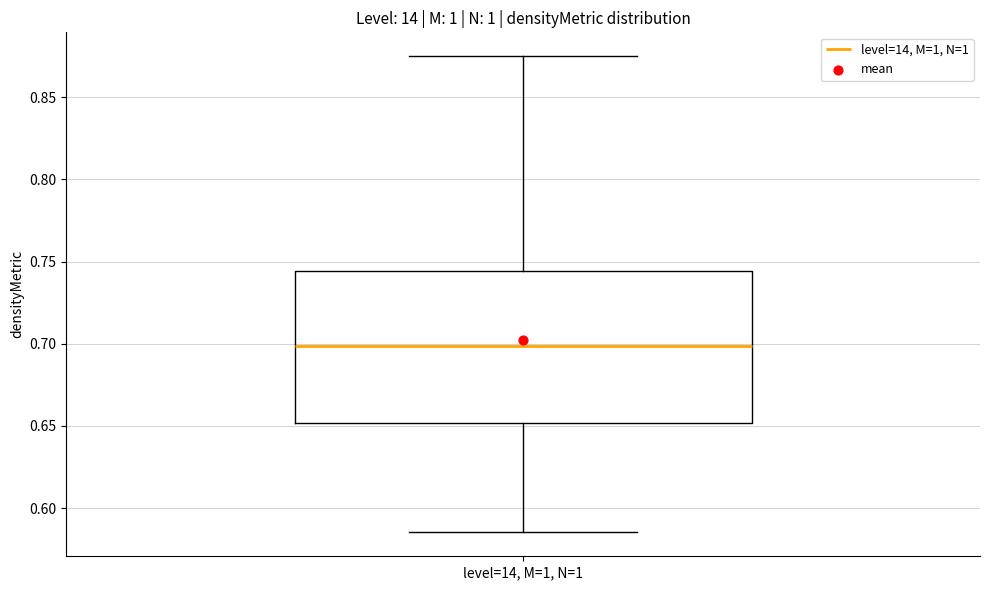

Read this box plot against the y-axis: the position of the median line, the range covered by the box, and the ends of both whiskers. The values are not printed on the chart, so give them approximately, as read against the axis.

median 0.700, box 0.650 to 0.745, whiskers 0.585 to 0.875